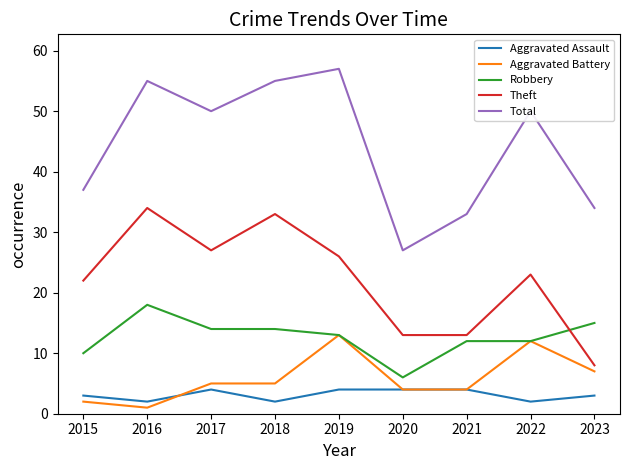

True or false: Robbery and Aggravated Assault intersect in this chart.

False